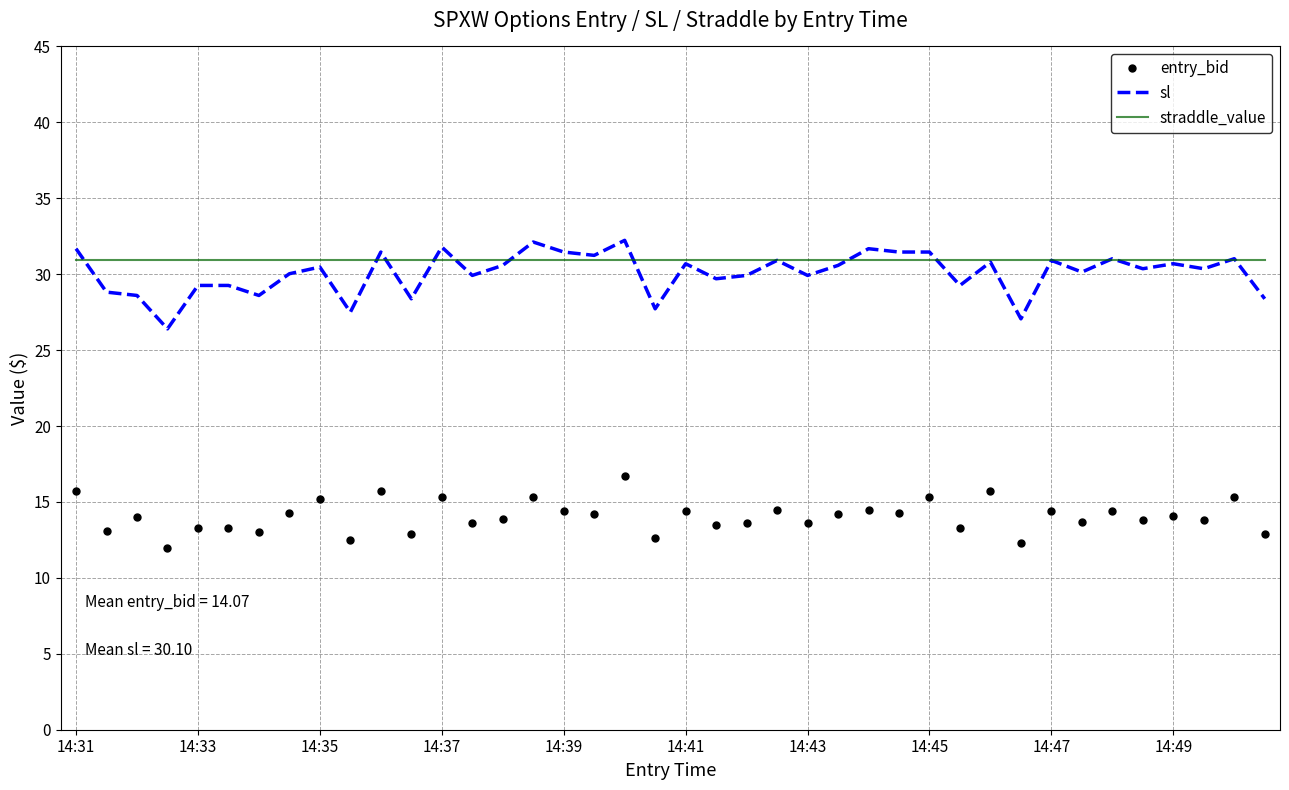

What is the lowest value of the entry_bid series?

12.0